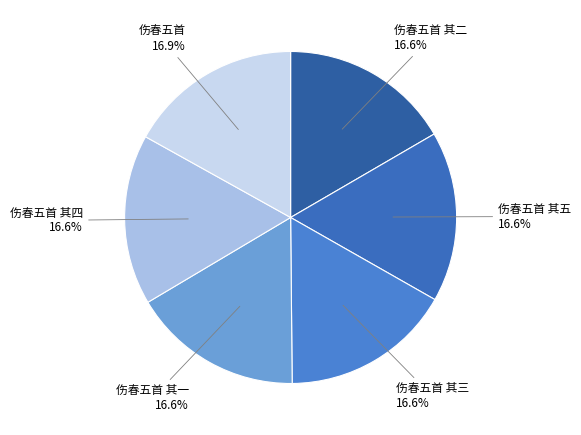

Is it true that 伤春五首 其三 is 27% of the pie?

False